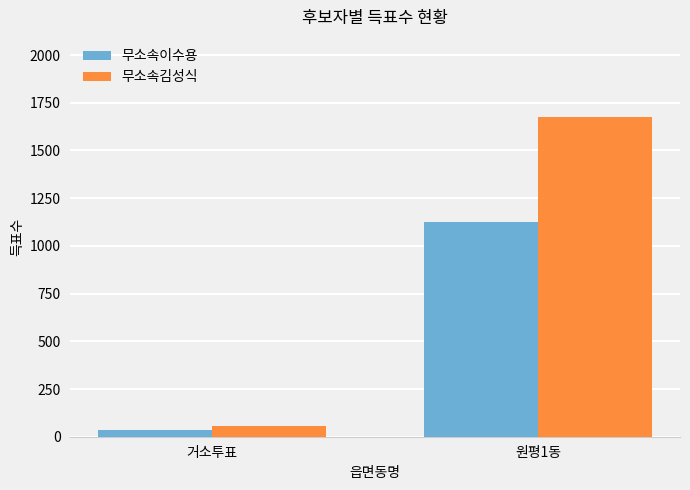

What is the label of the 1st bar from the left?

거소투표